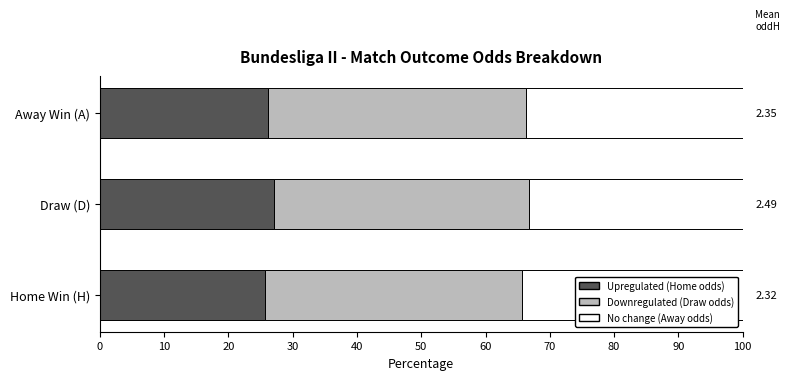

What is the total value across all series at Away Win (A)?

100.0